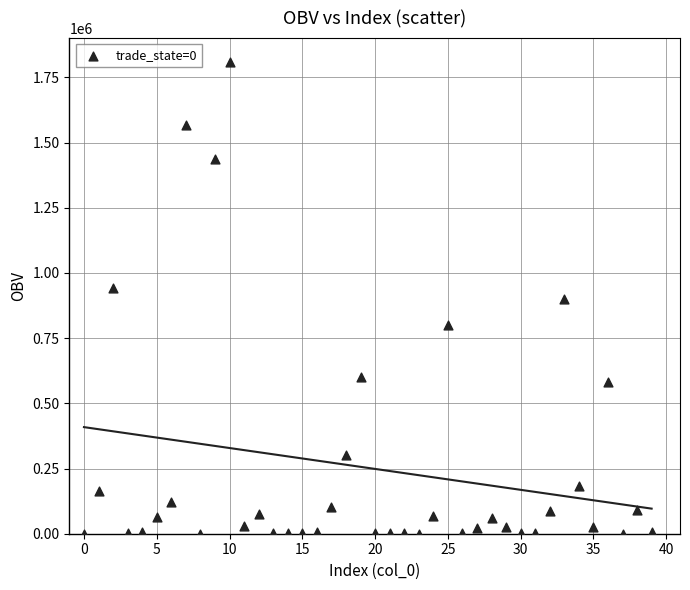

What is the range of Y values (max minus min)?

1809760.0